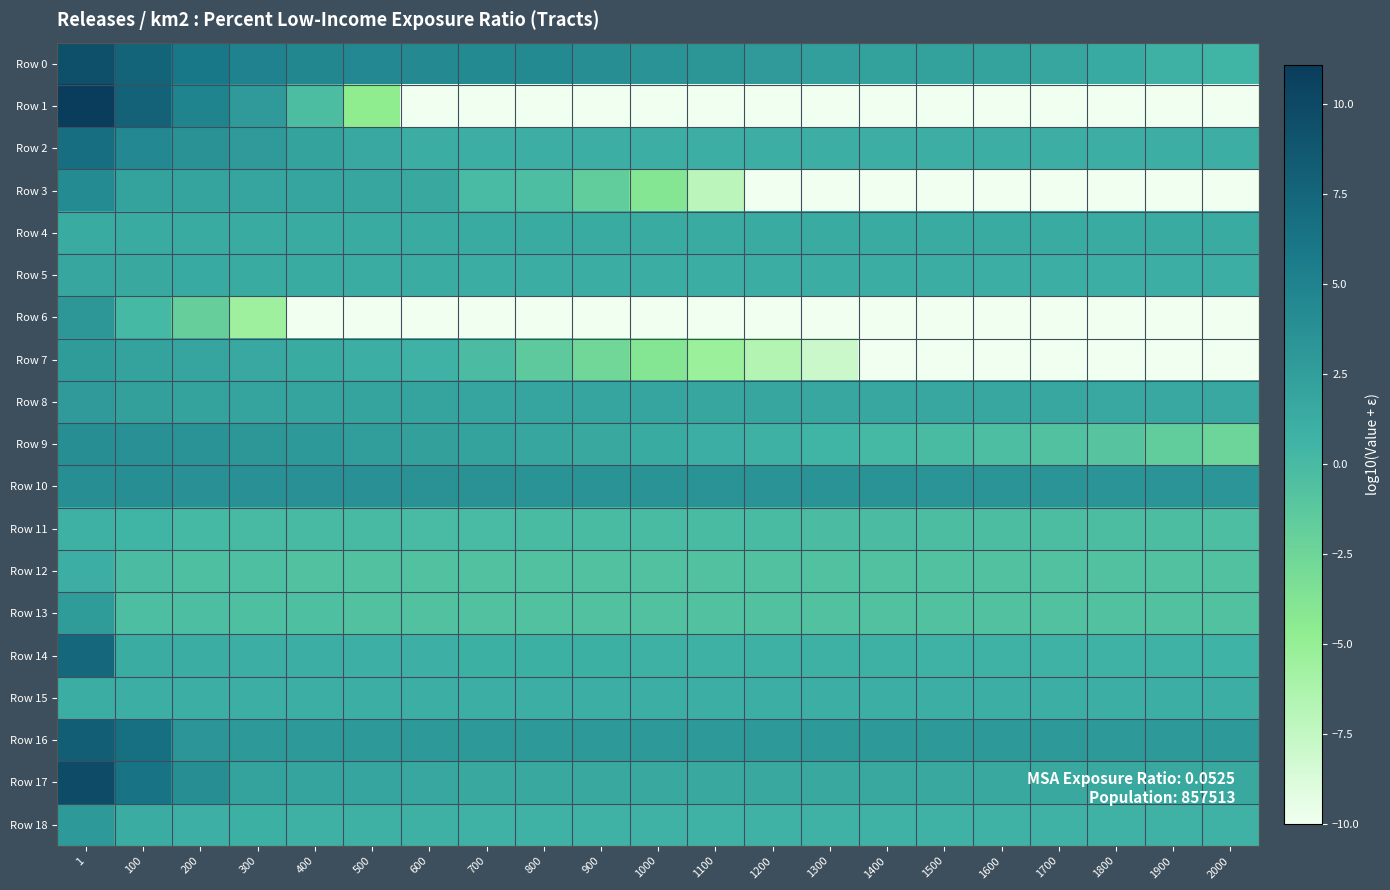

Which series changed the most between 1 and 1400?

Row 1